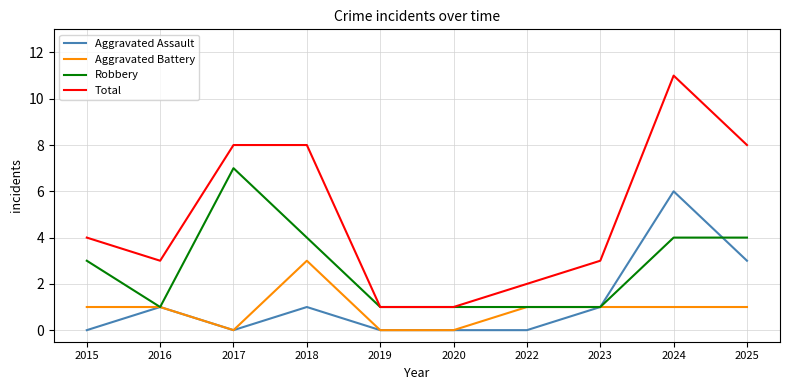

List the series in order of their peak value, highest first.

Total, Robbery, Aggravated Assault, Aggravated Battery